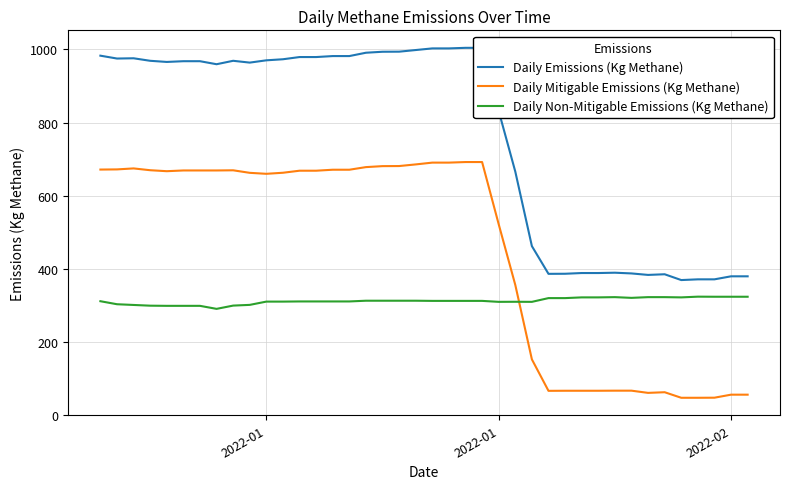

How many lines are shown in the chart?

3